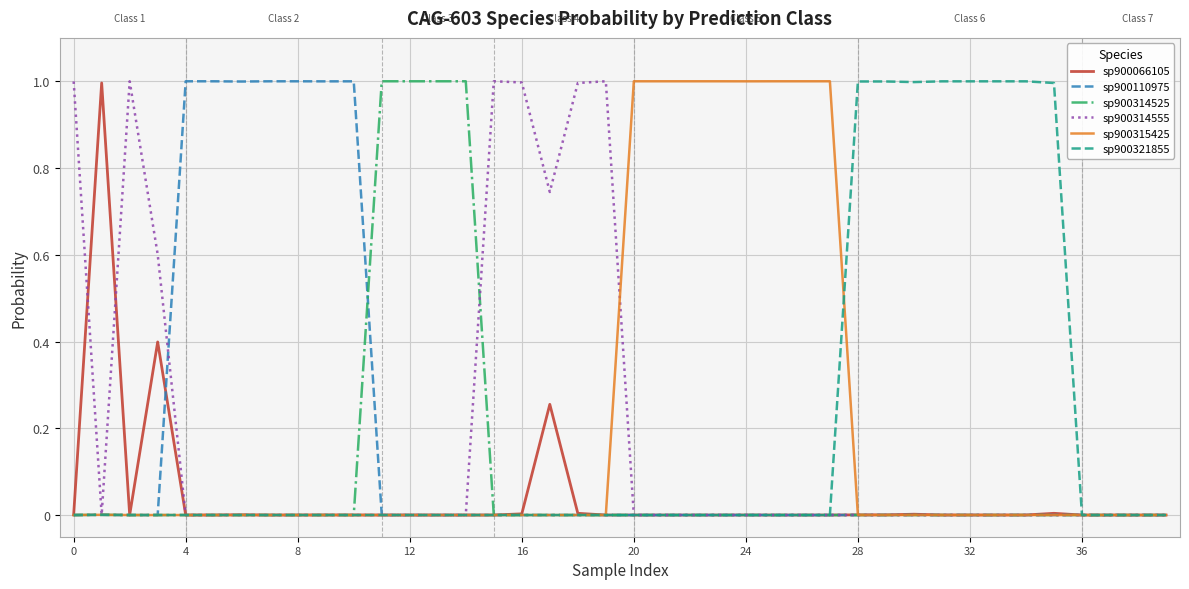

What is the highest value of the sp900110975 series?

1.0